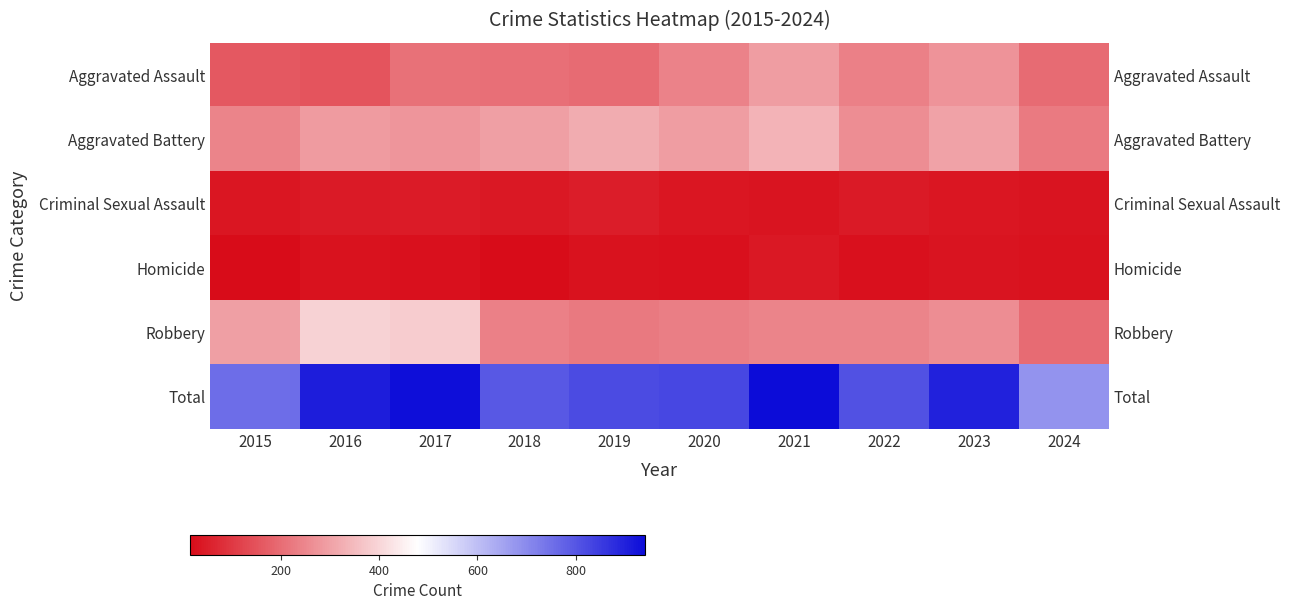

At how many categories does at least one series exceed 913?

2